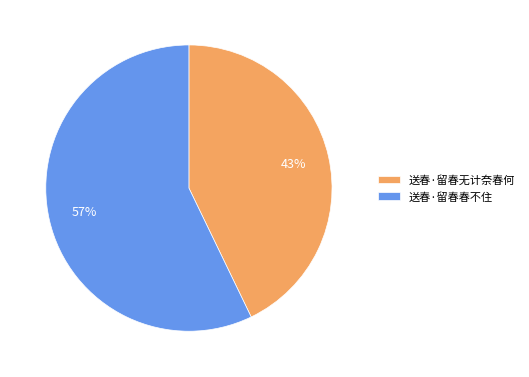

Which slice represents more than half of the pie?

送春·留春春不住